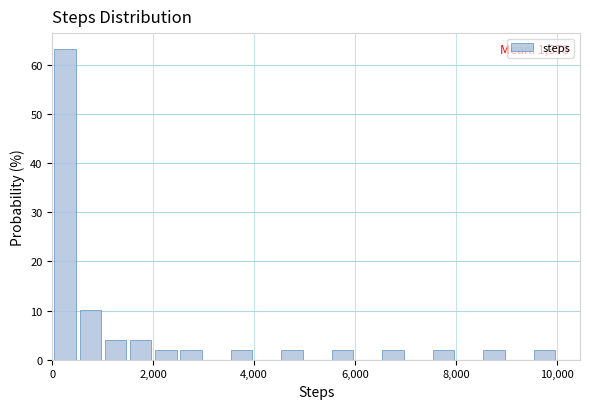

Around what value on the x-axis is the tallest bar? Give the approximate position of its centre, as read against the axis.

200